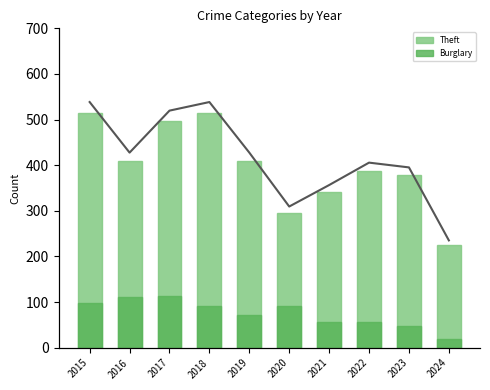

What is the greatest value displayed?

515.0